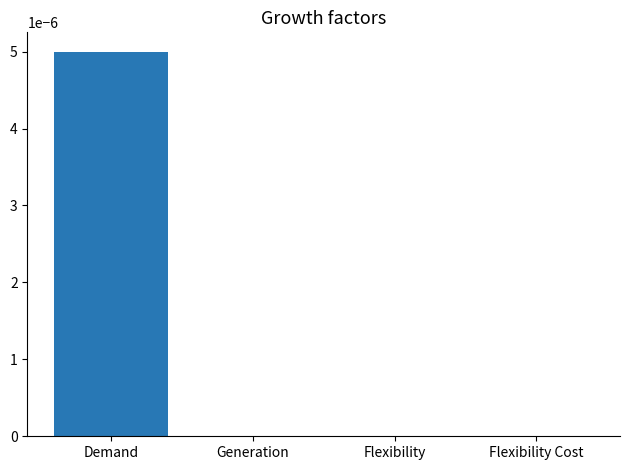

The value at Flexibility Cost is 0.0. True or false?

True